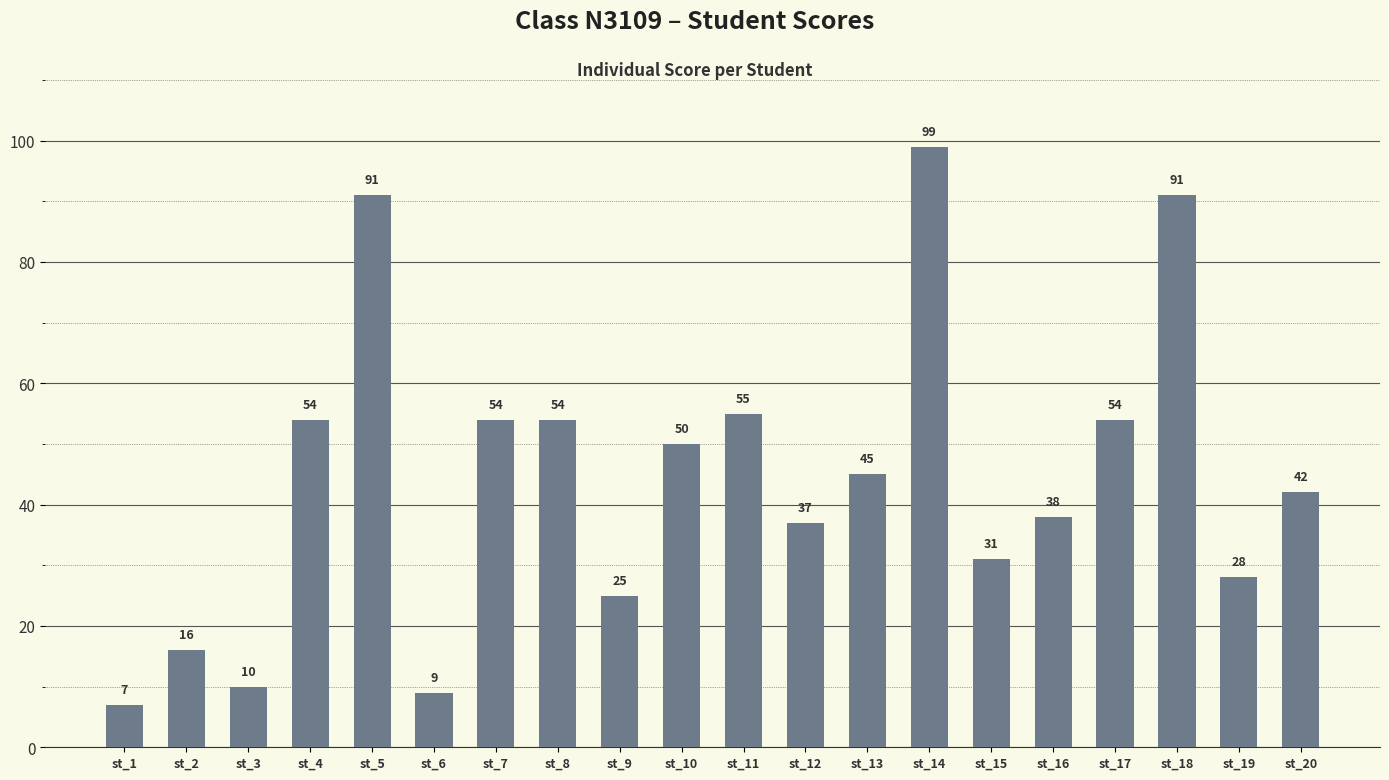

The chart shows a value of 46 at st_15. True or false?

False